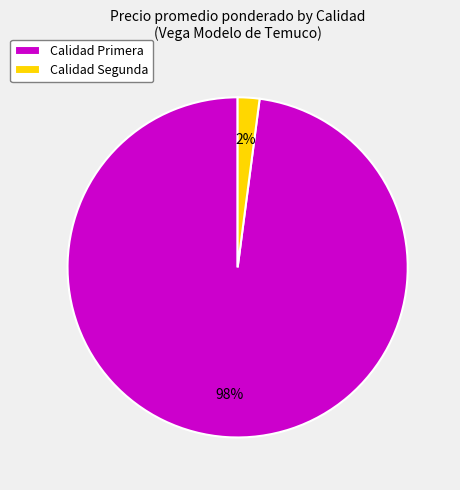

How many slices are in this pie chart?

2